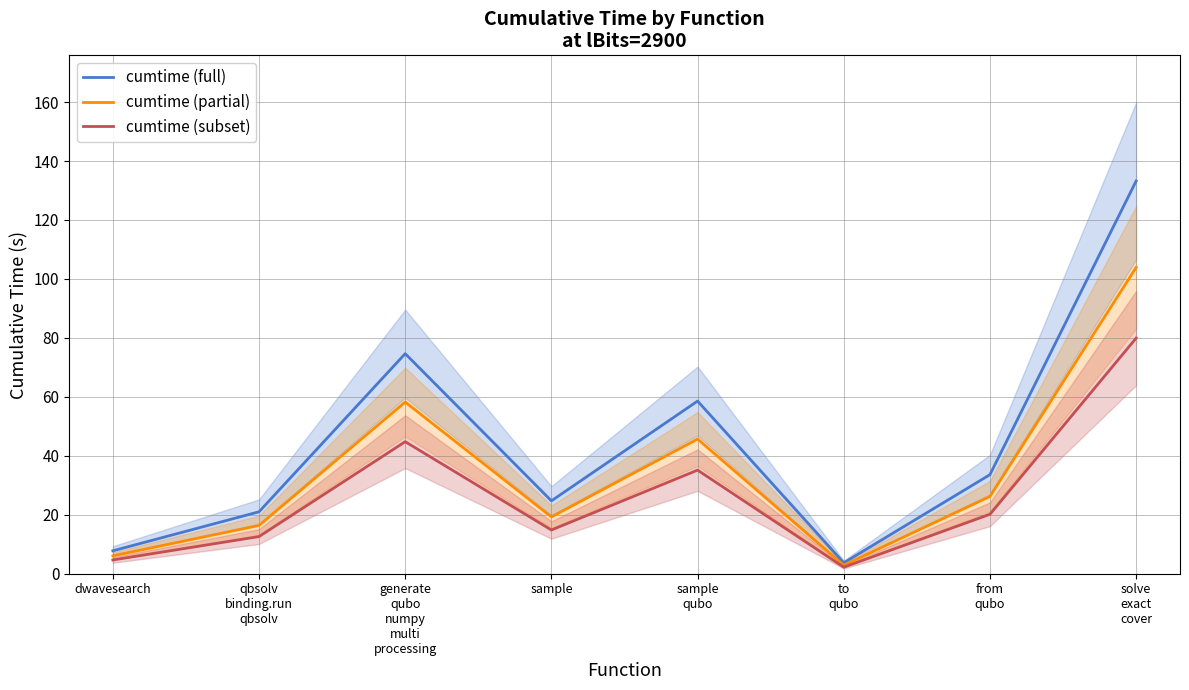

Which category has the lowest value in the cumtime (partial) series?

to
qubo